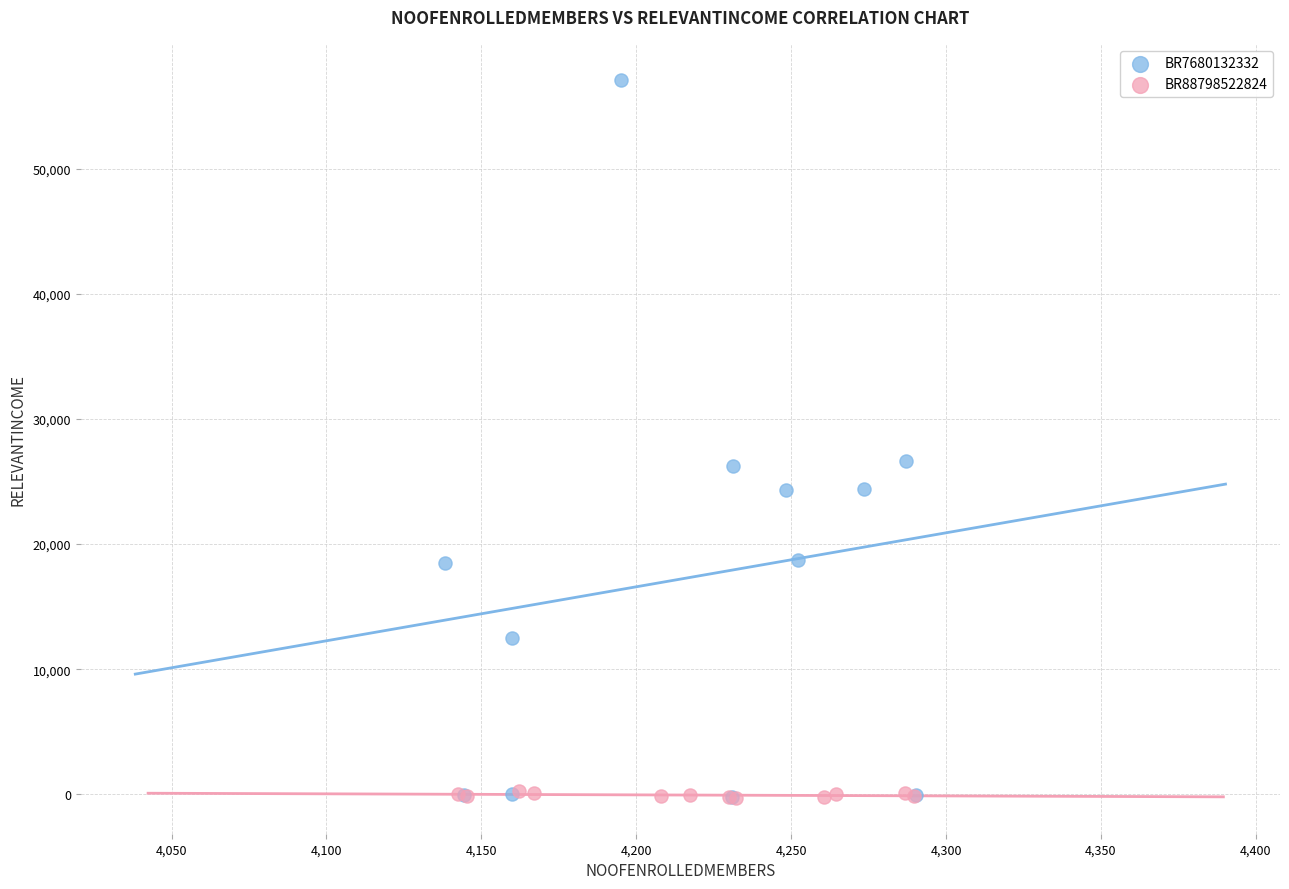

Which series reaches the maximum Y coordinate?

BR7680132332